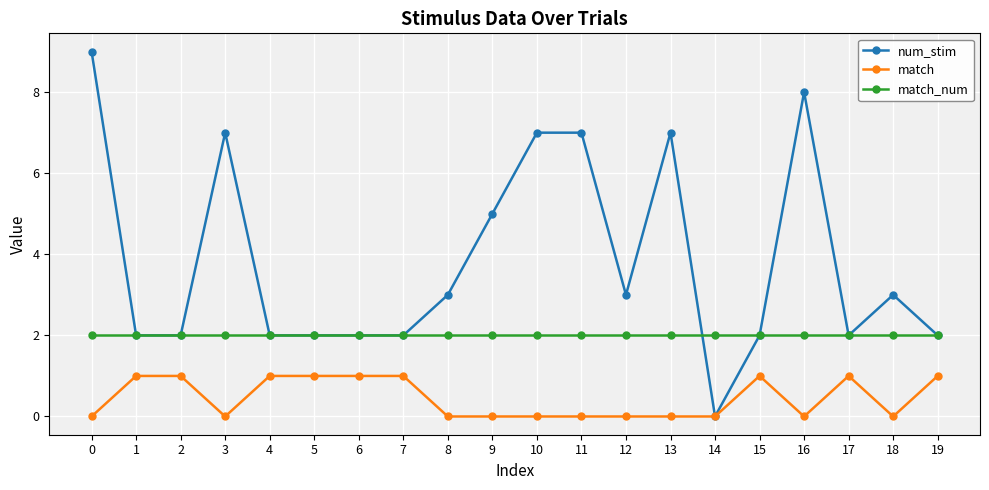

Reading left to right, extract all data points from this chart.

num_stim: 0=9	1=2	2=2	3=7	4=2	5=2	6=2	7=2	8=3	9=5	10=7	11=7	12=3	13=7	14=0	15=2	16=8	17=2	18=3	19=2
match: 0=0	1=1	2=1	3=0	4=1	5=1	6=1	7=1	8=0	9=0	10=0	11=0	12=0	13=0	14=0	15=1	16=0	17=1	18=0	19=1
match_num: 0=2	1=2	2=2	3=2	4=2	5=2	6=2	7=2	8=2	9=2	10=2	11=2	12=2	13=2	14=2	15=2	16=2	17=2	18=2	19=2